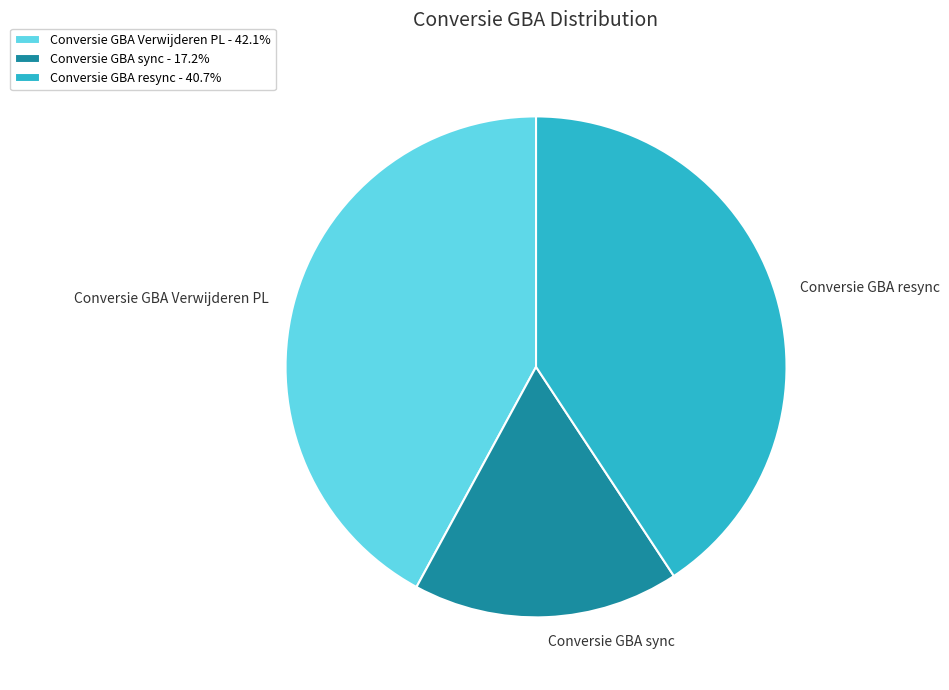

Is Conversie GBA Verwijderen PL the majority of the pie?

No